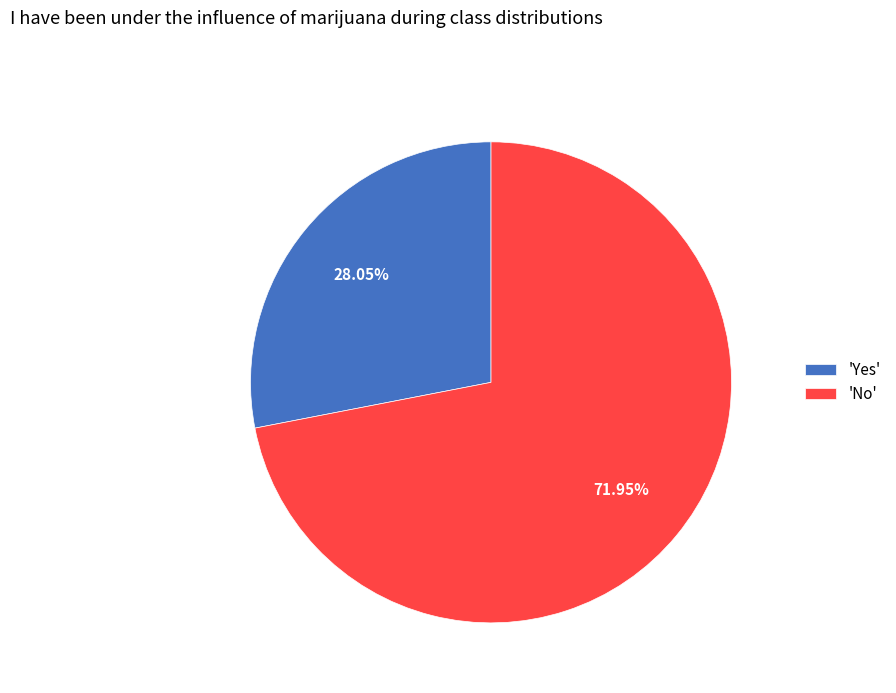

What is the majority slice?

'No'